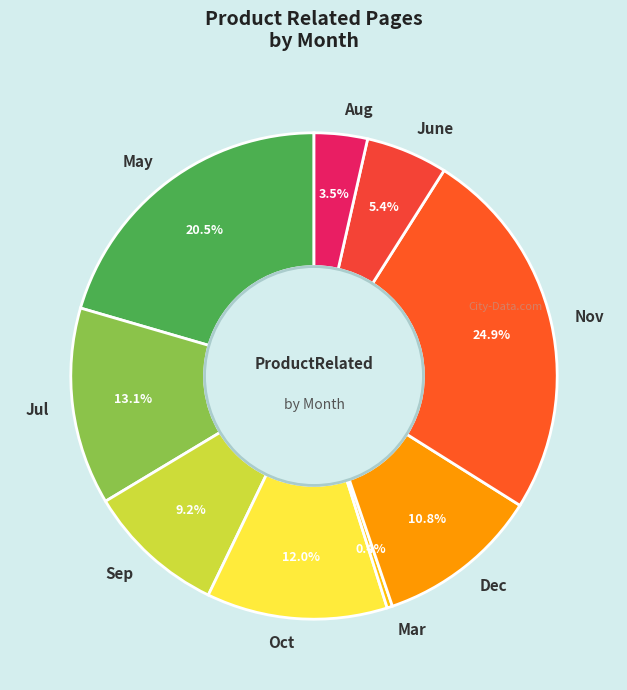

How much of the chart is everything except Mar?

99.6%